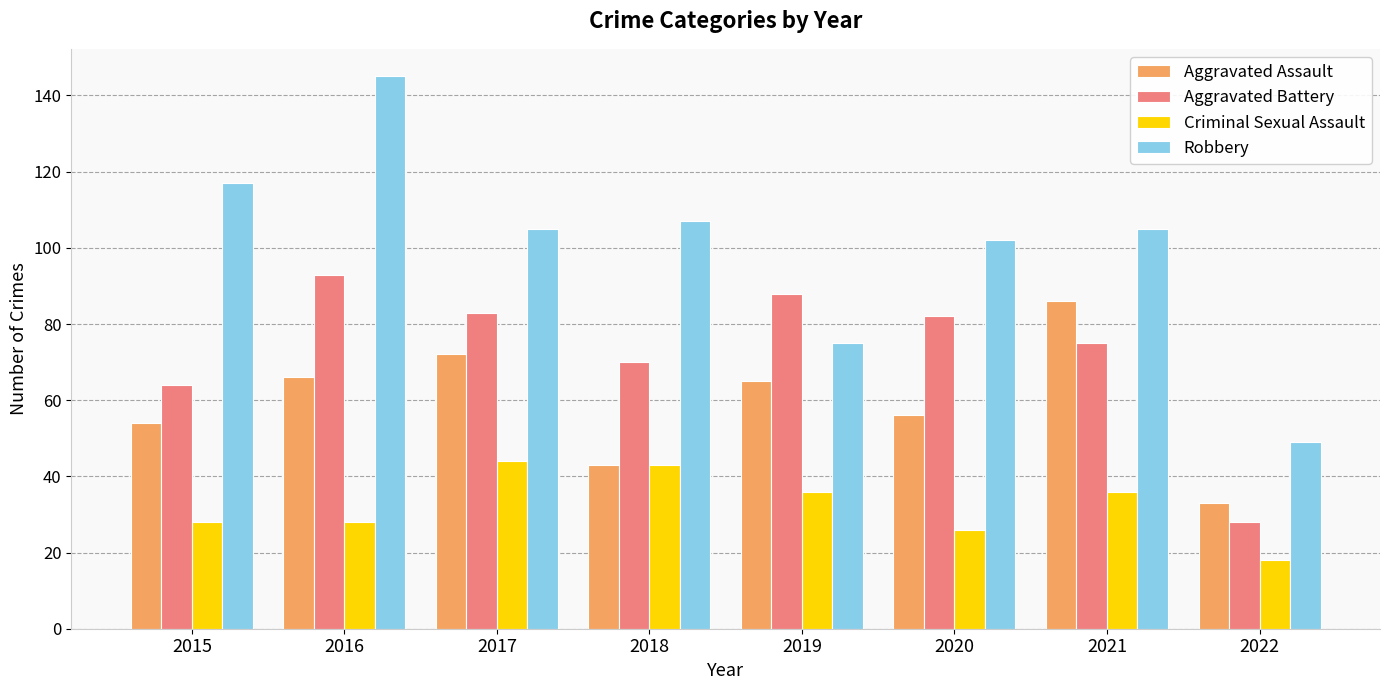

How many values in the Aggravated Battery series are below 82?

4